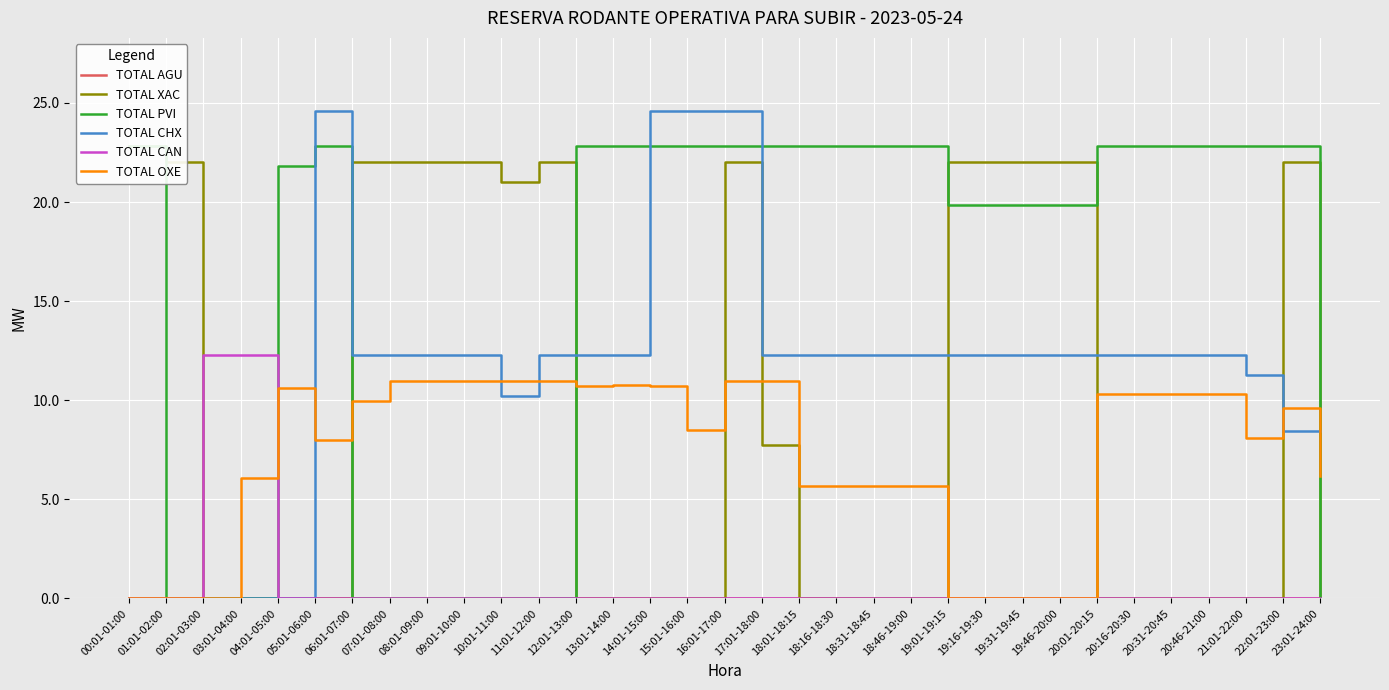

How many data points does each series have?

33